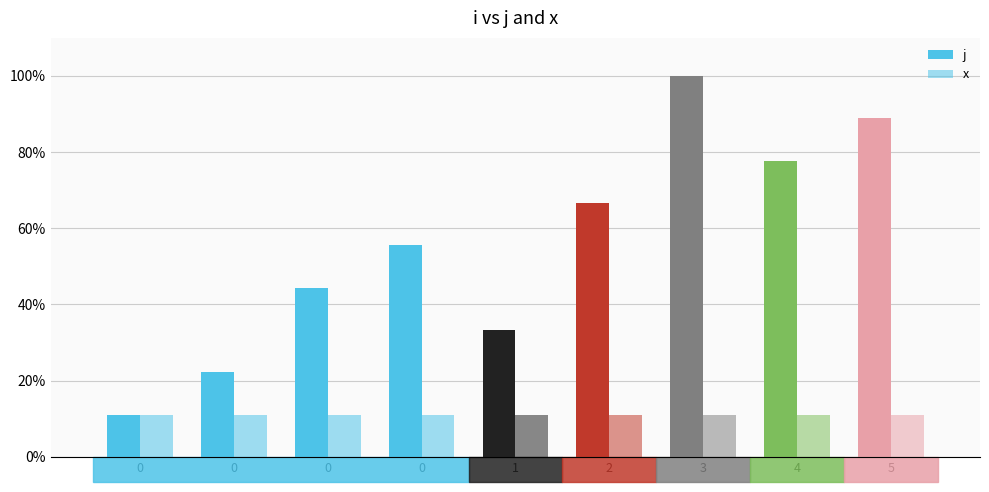

What are all the series names shown in the legend?

j, x